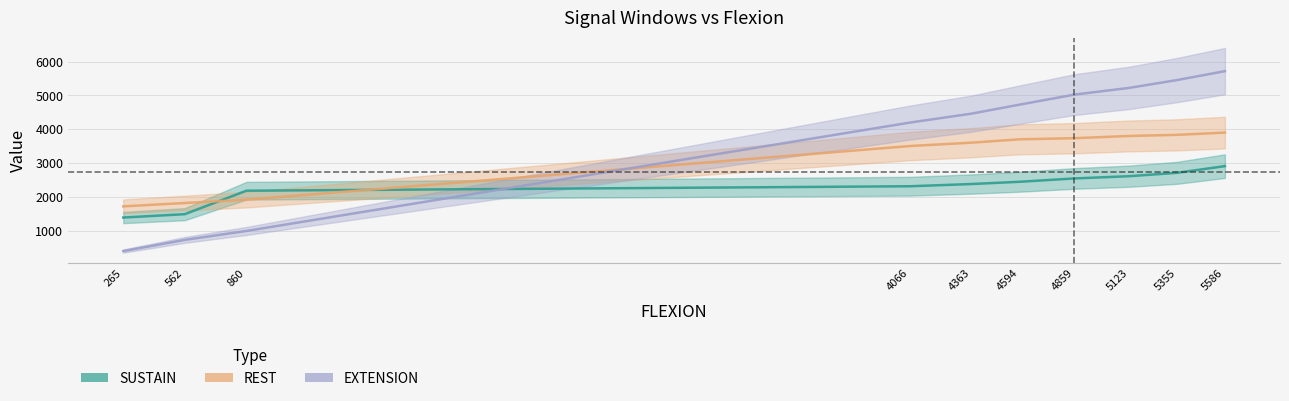

Rank the series by their maximum value, from lowest to highest.

SUSTAIN, REST, EXTENSION